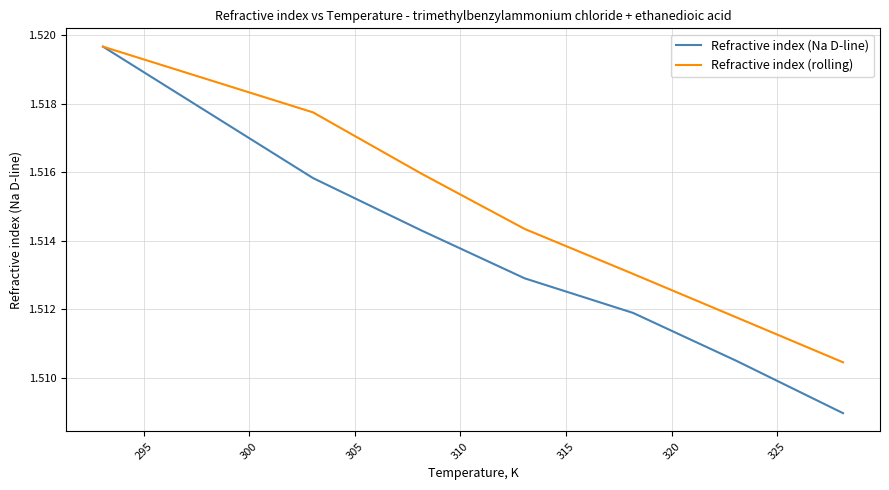

Which series has the largest range (max minus min)?

Refractive index (Na D-line)